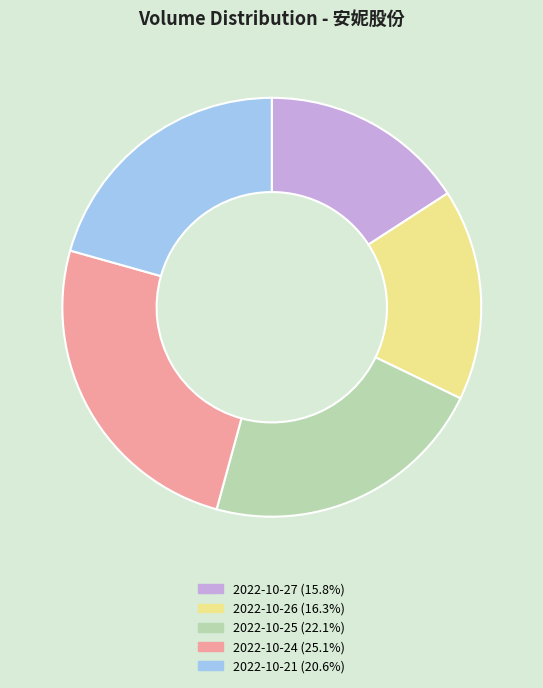

Is there any slice that represents more than half of the pie?

No